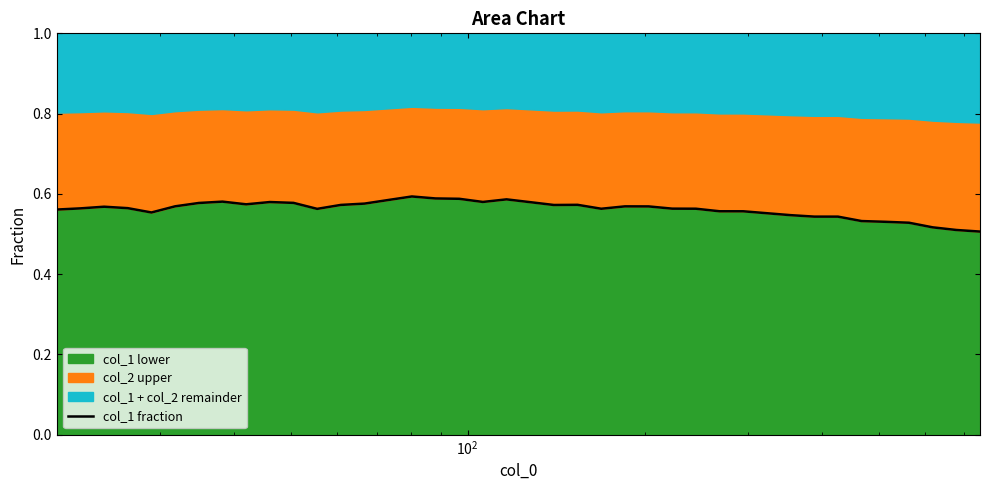

What is the difference between the maximum and second lowest values?

0.1